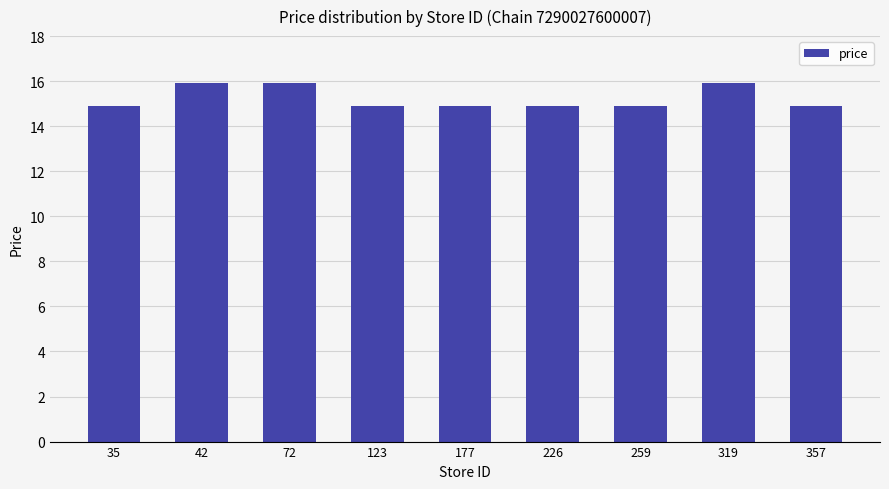

How many categories are shown in the chart?

9